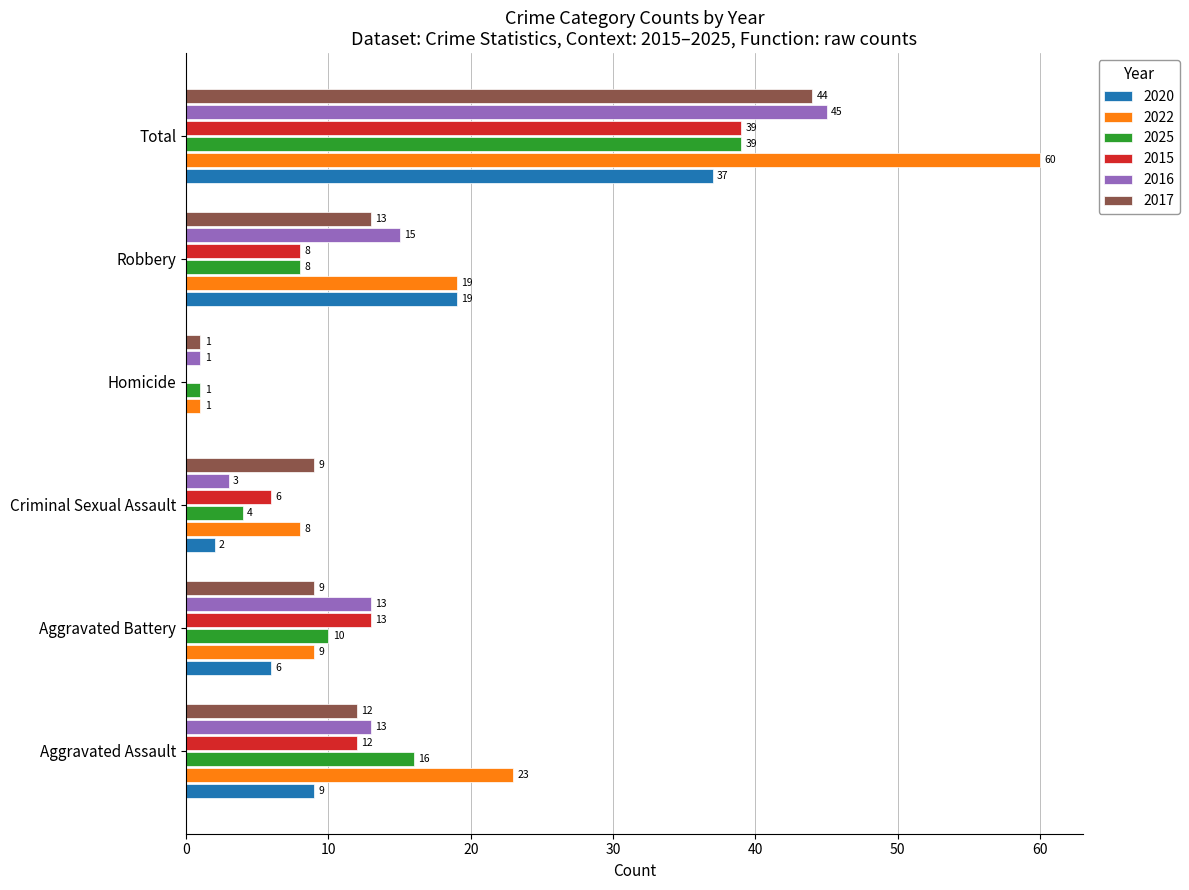

What value does the 2016 series have at Total?

45